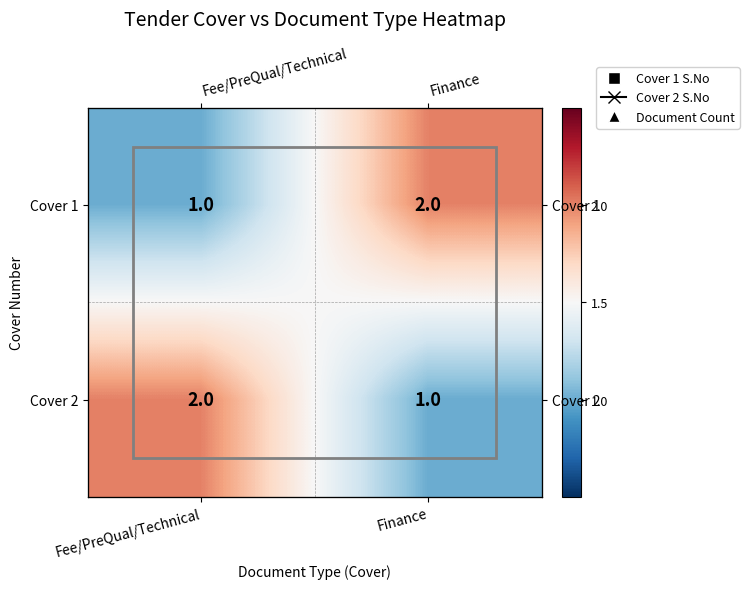

What is the maximum value for Cover 2?

2